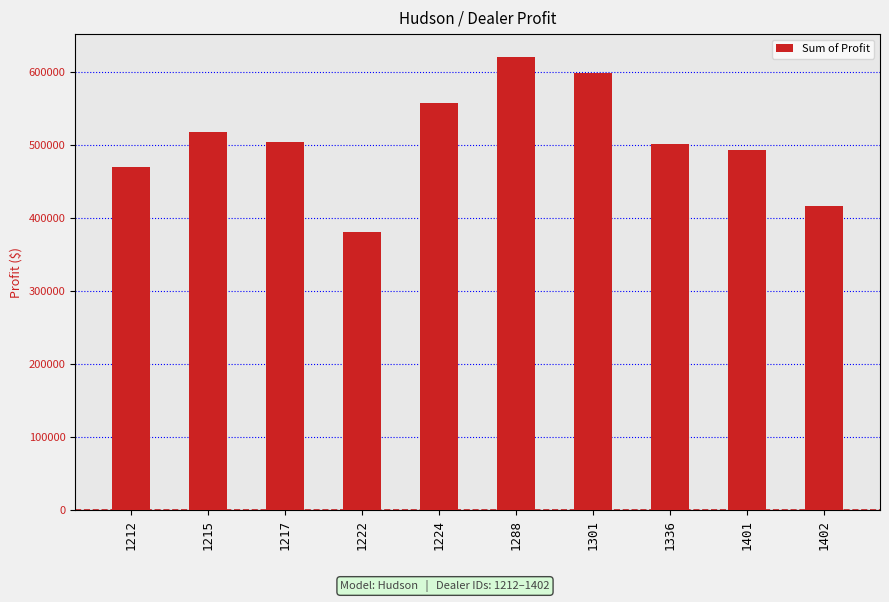

What is the value of the 8th bar from the left?

501524.0